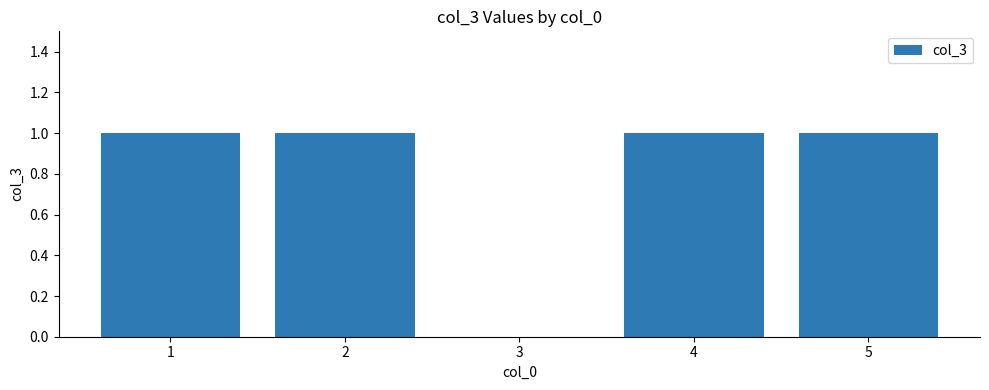

What is the greatest value displayed?

1